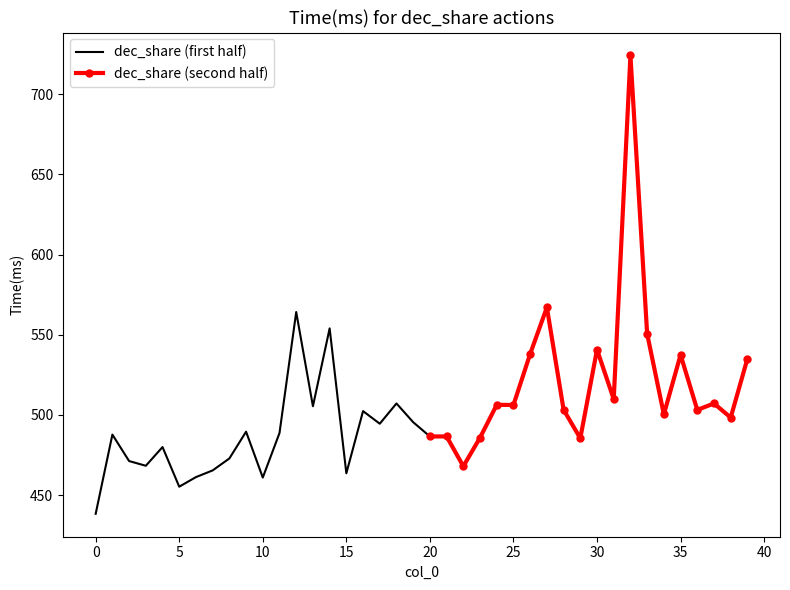

Reading left to right, transcribe all the data shown in this chart.

438.3	487.7	471.2	468.3	479.9	455.2	461.2	465.4	472.8	489.5	460.9	488.7	564.2	505.4	553.9	463.6	502.4	494.5	507.1	495.4	486.5	486.6	467.9	485.8	506.3	506.2	538.0	567.1	503.2	485.4	540.7	509.8	724.2	550.6	500.3	537.4	503.1	507.1	498.3	535.0